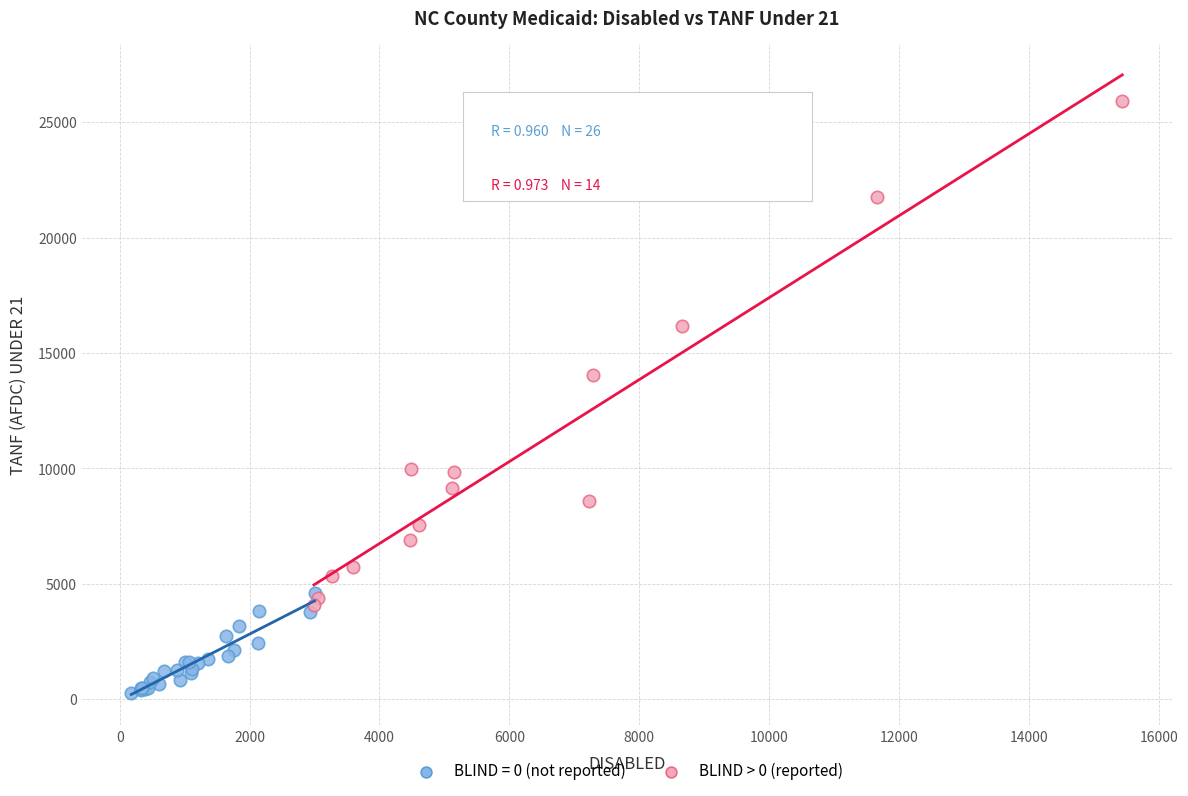

Which series contains the highest Y value?

BLIND > 0 (reported)